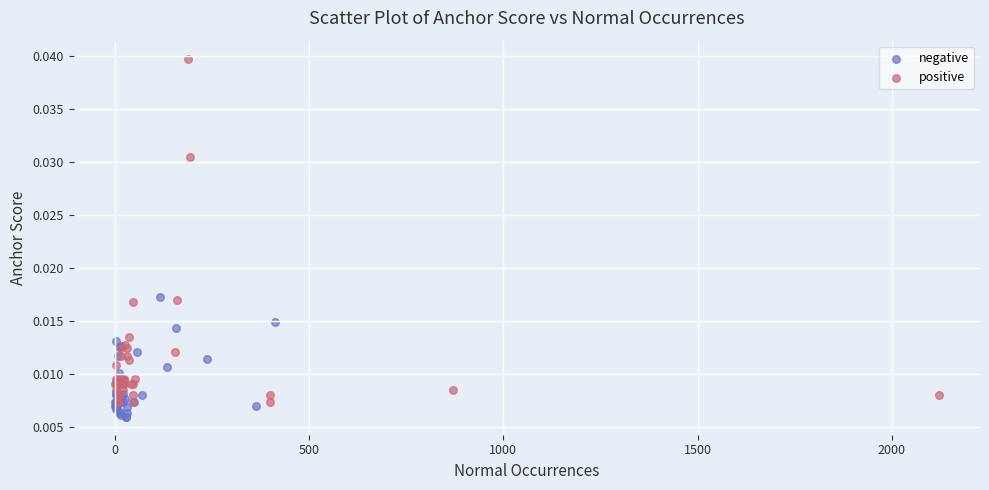

What are all the series names shown in the legend?

negative, positive